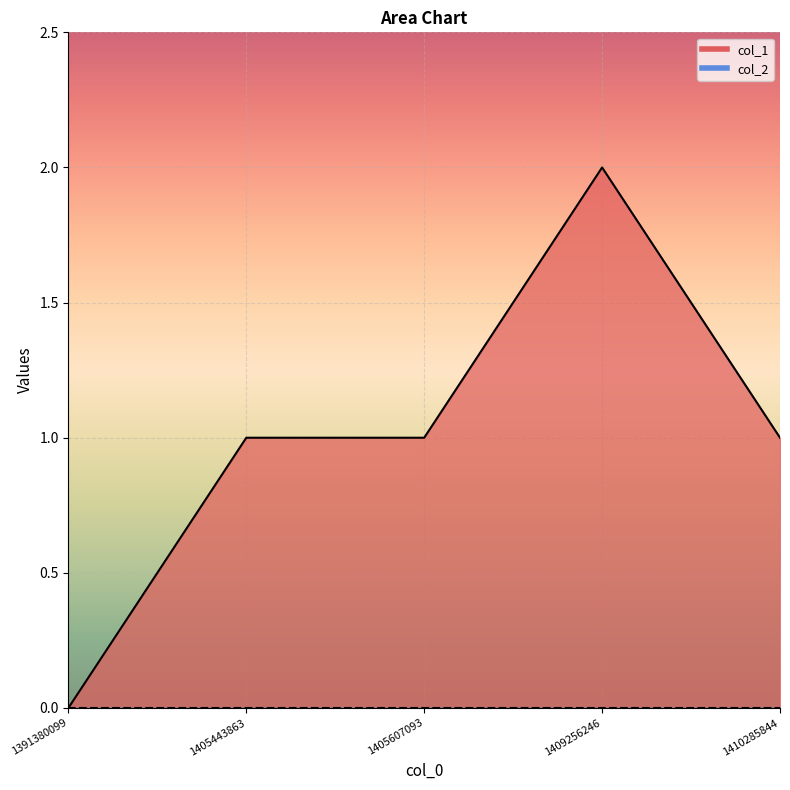

Rank the categories by value from highest to lowest.

1409256246, 1405443863, 1405607093, 1410285844, 1391380099